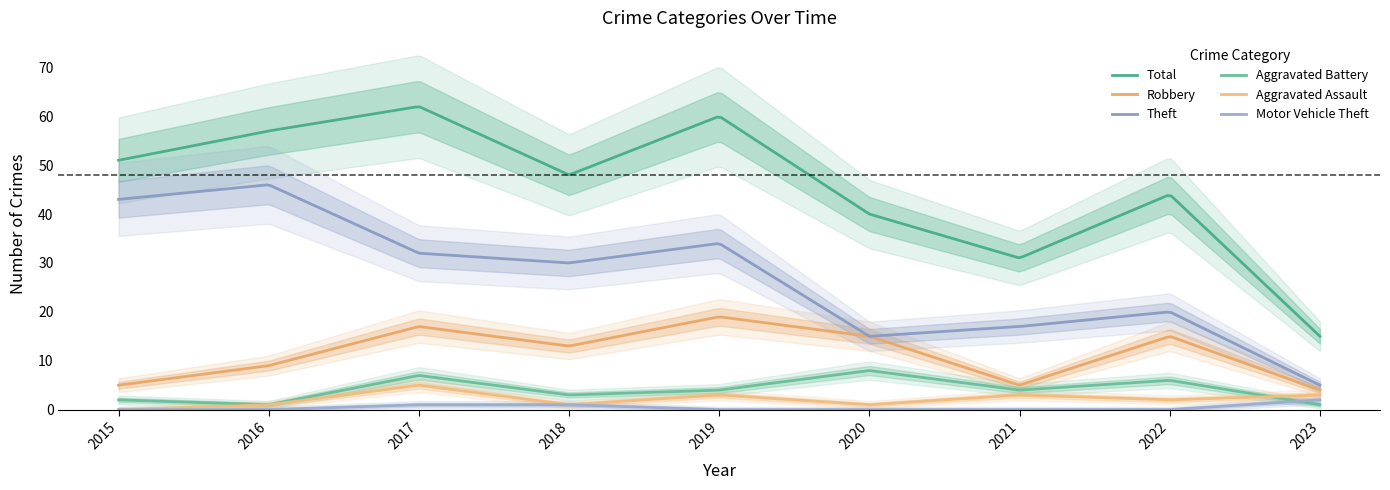

Which category has the lowest value in the Motor Vehicle Theft series?

2015